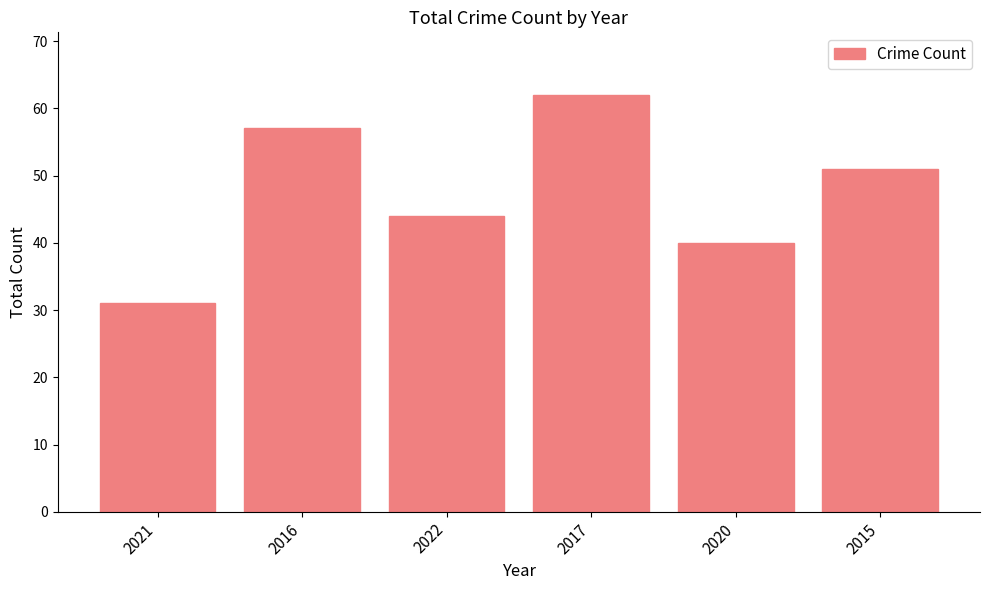

What is the sum of all values?

285